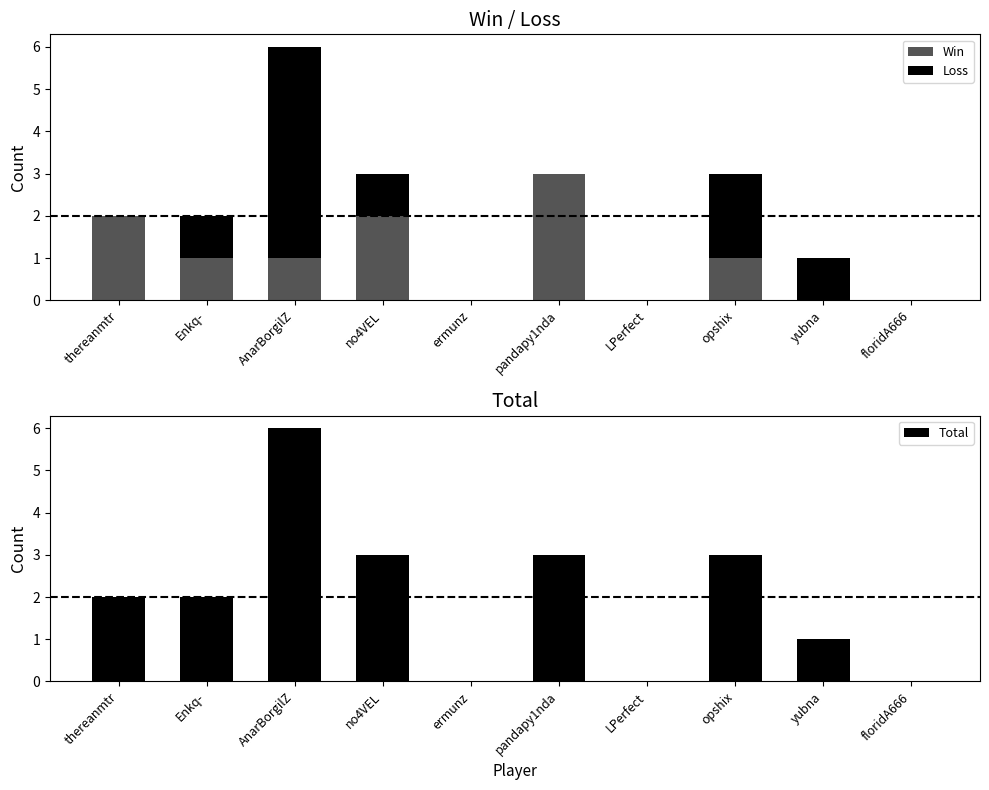

What position from the left is LPerfect?

7